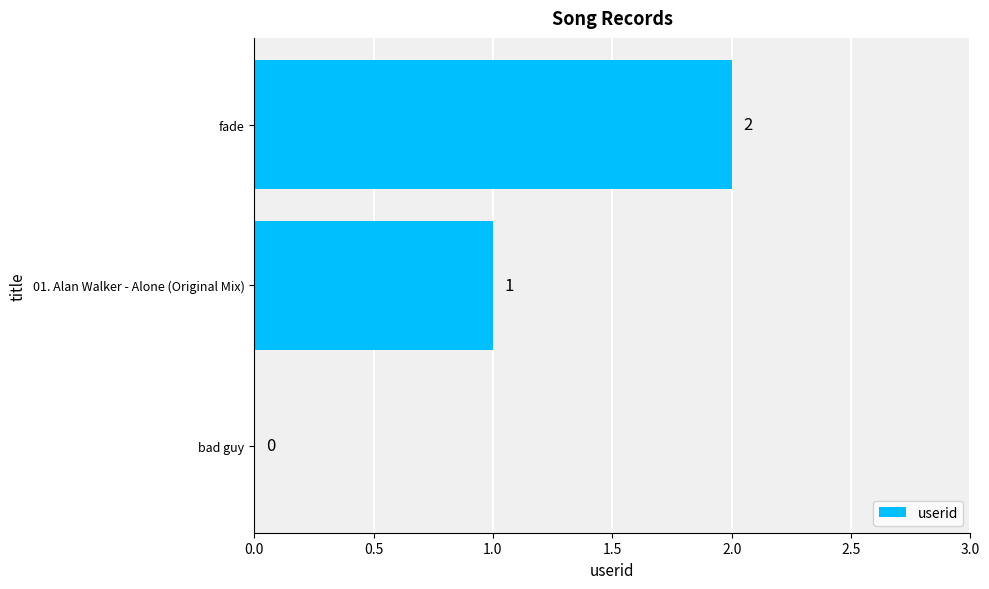

Which category has the highest value across all series?

fade